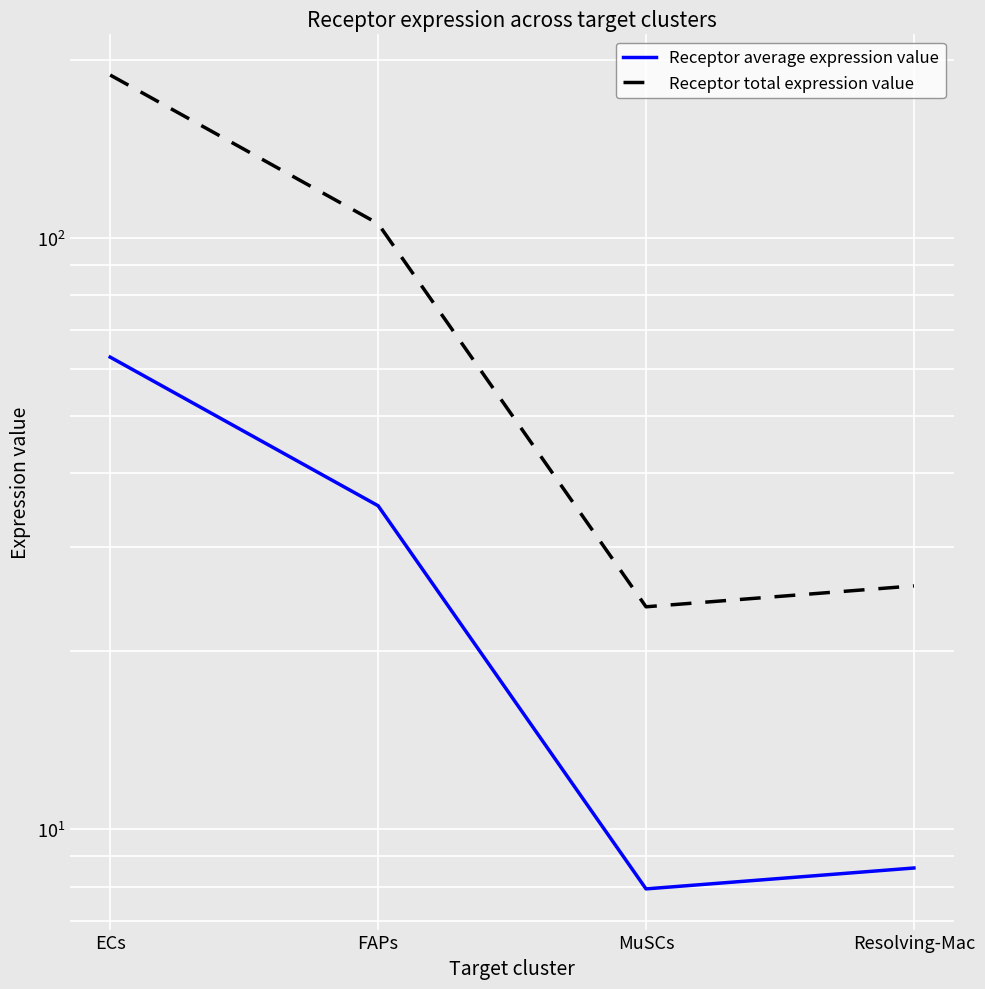

Rank the series by their average value, from highest to lowest.

Receptor total expression value, Receptor average expression value